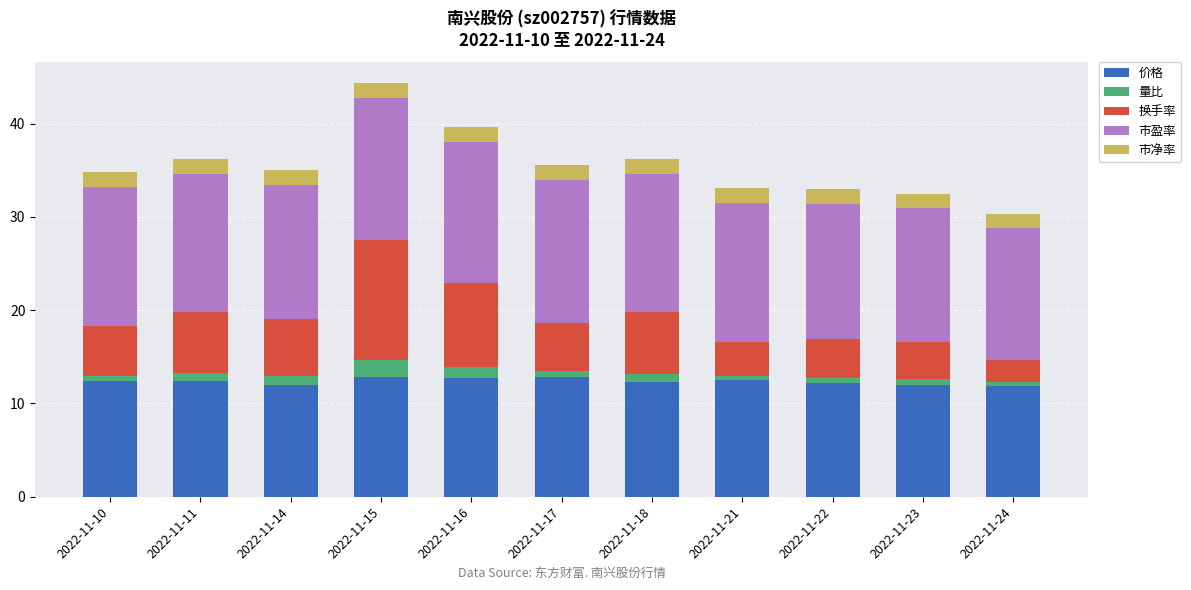

How many data points does each series have?

11